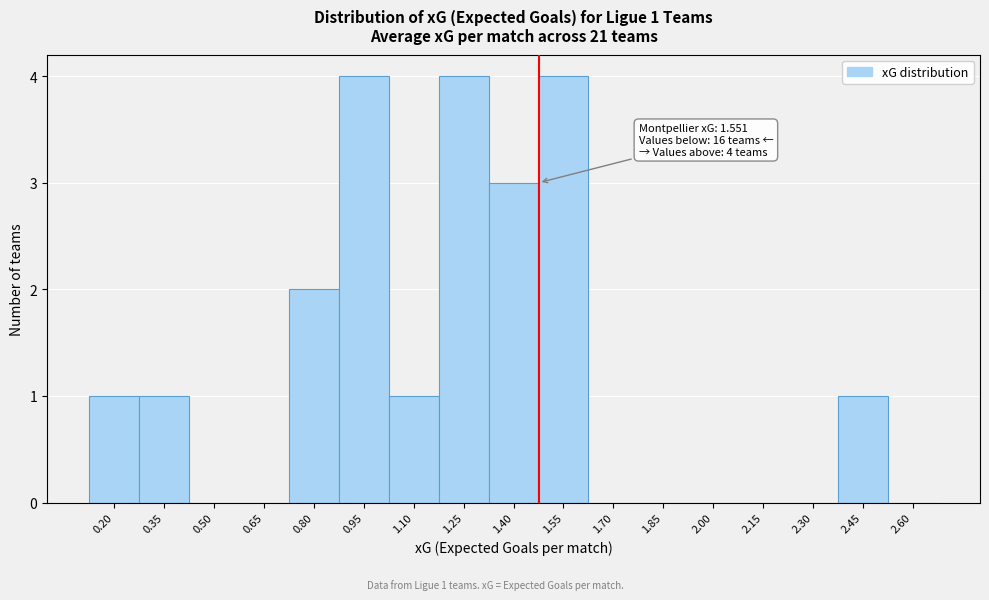

Reading left to right, transcribe all the data shown in this chart.

0.20=1	0.35=1	0.50=0	0.65=0	0.80=2	0.95=4	1.10=1	1.25=4	1.40=3	1.55=4	1.70=0	1.85=0	2.00=0	2.15=0	2.30=0	2.45=1	2.60=0